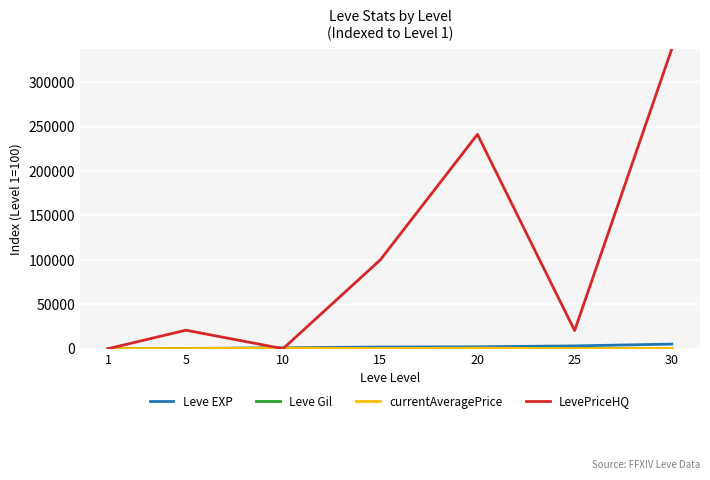

In LevePriceHQ, how many points are lower than both neighbors (excluding endpoints)?

2